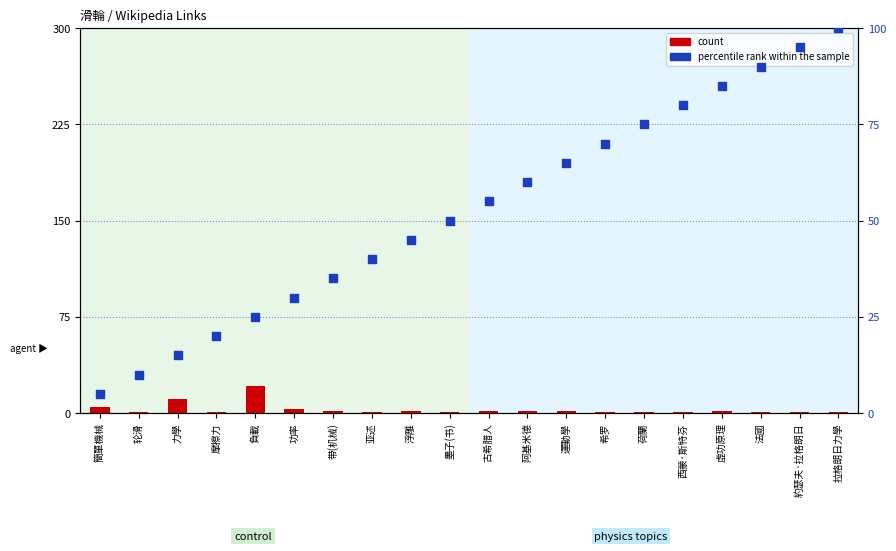

Which series has the largest total across all categories?

percentile rank within the sample